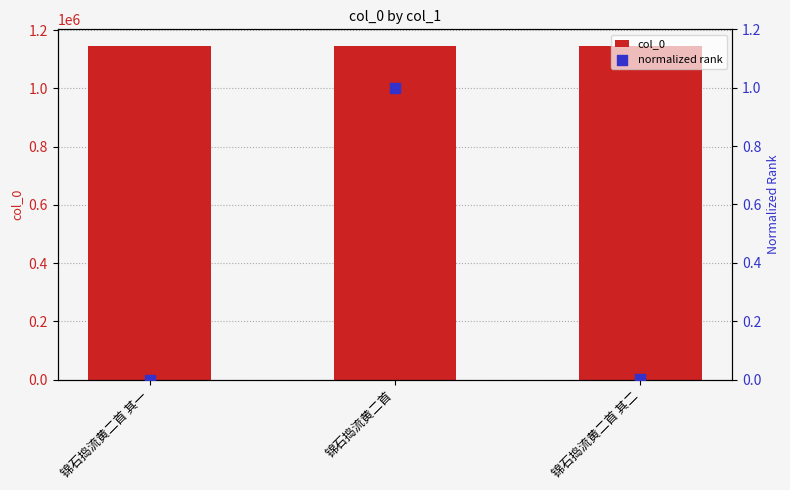

What is the total value across all series at 锦石捣流黄二首?

1145886.0